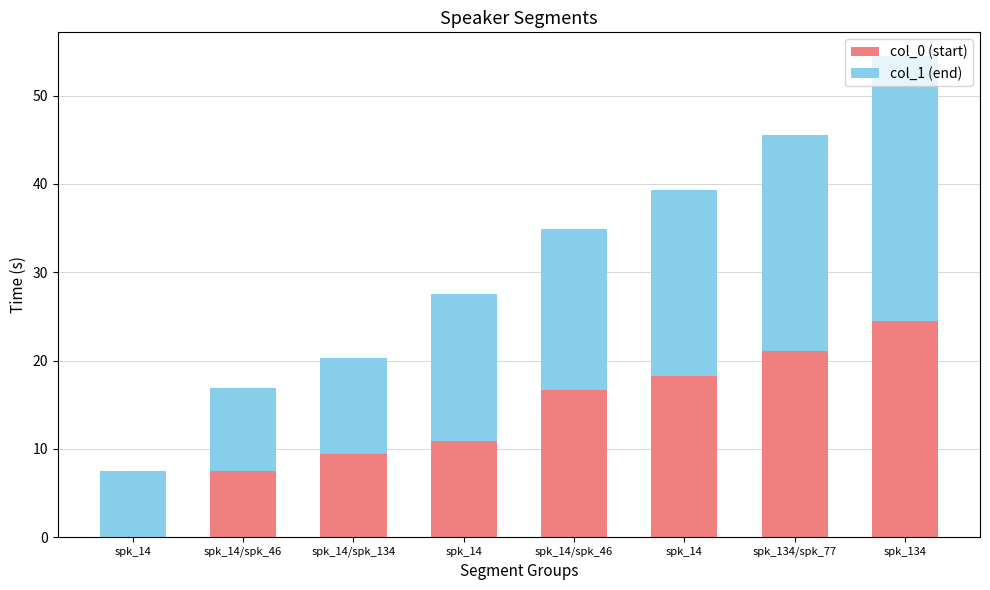

What is the sum of the col_0 (start) values at spk_14/spk_134 and spk_14/spk_46?

26.1